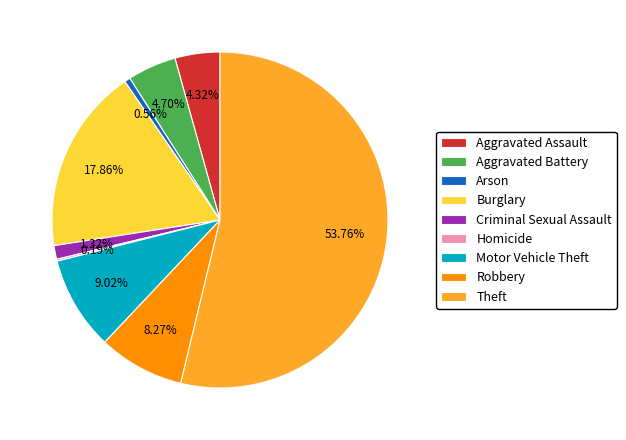

To the nearest percent, what portion does Burglary represent?

18%